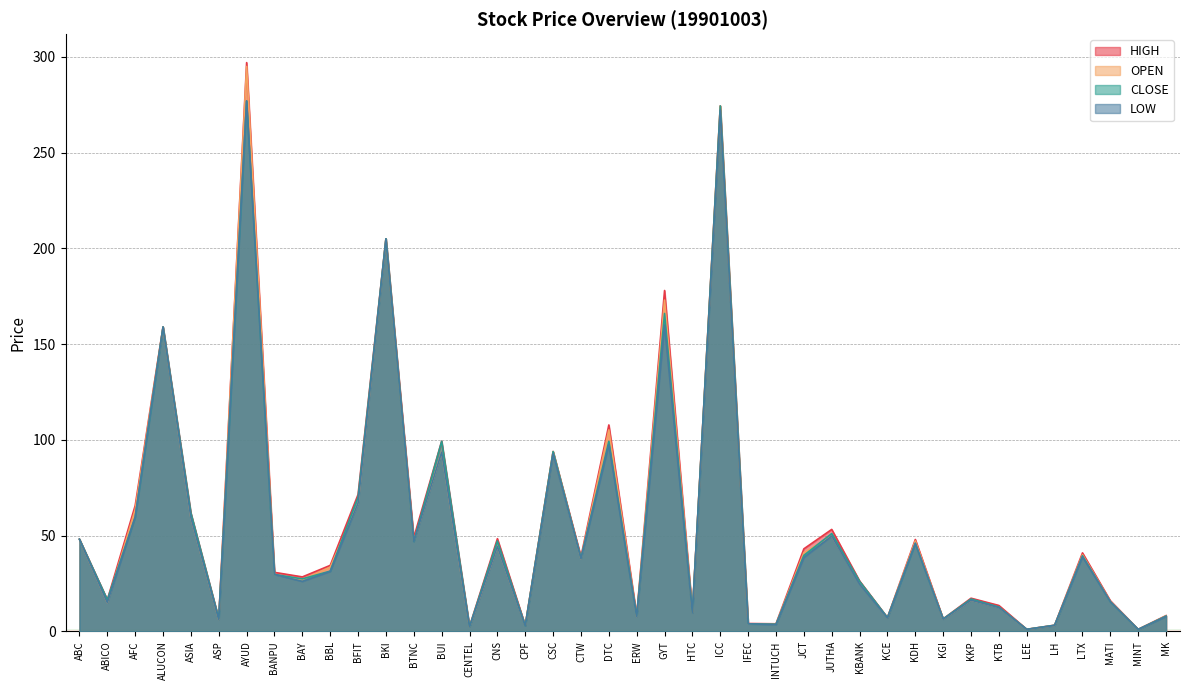

Reading right to left, transcribe all the data shown in this chart.

HIGH: MK=8.3	MINT=1.1	MATI=16.0	LTX=41.0	LH=3.3	LEE=1.1	KTB=13.5	KKP=17.3	KGI=6.5	KDH=48.0	KCE=7.2	KBANK=26.3	JUTHA=53.2	JCT=43.1	INTUCH=4.0	IFEC=4.1	ICC=274.4	HTC=10.2	GYT=178.0	ERW=8.3	DTC=107.8	CTW=39.0	CSC=93.9	CPF=3.1	CNS=48.4	CENTEL=2.6	BUI=99.3	BTNC=49.0	BKI=205.0	BFIT=71.5	BBL=34.5	BAY=28.5	BANPU=30.8	AYUD=297.0	ASP=6.6	ASIA=61.7	ALUCON=159.0	AFC=65.7	ABICO=16.5	ABC=48.1
OPEN: MK=8.1	MINT=1.0	MATI=15.7	LTX=40.0	LH=3.1	LEE=1.1	KTB=12.6	KKP=16.3	KGI=6.4	KDH=47.2	KCE=7.1	KBANK=25.4	JUTHA=49.8	JCT=41.1	INTUCH=3.7	IFEC=4.0	ICC=274.4	HTC=9.8	GYT=173.0	ERW=7.7	DTC=105.2	CTW=38.0	CSC=93.9	CPF=3.1	CNS=44.4	CENTEL=2.4	BUI=93.6	BTNC=47.2	BKI=205.0	BFIT=67.0	BBL=33.5	BAY=27.1	BANPU=29.7	AYUD=295.0	ASP=6.3	ASIA=59.4	ALUCON=159.0	AFC=63.6	ABICO=15.0	ABC=48.1
CLOSE: MK=8.0	MINT=1.0	MATI=15.5	LTX=39.5	LH=3.2	LEE=1.1	KTB=12.8	KKP=16.9	KGI=6.5	KDH=46.0	KCE=7.2	KBANK=26.1	JUTHA=51.1	JCT=39.7	INTUCH=3.7	IFEC=4.0	ICC=274.4	HTC=9.9	GYT=166.0	ERW=8.0	DTC=99.2	CTW=38.3	CSC=93.9	CPF=2.9	CNS=47.3	CENTEL=2.4	BUI=99.3	BTNC=47.0	BKI=205.0	BFIT=70.2	BBL=31.5	BAY=27.4	BANPU=29.7	AYUD=277.0	ASP=6.6	ASIA=61.7	ALUCON=159.0	AFC=59.7	ABICO=16.5	ABC=48.1
LOW: MK=7.8	MINT=1.0	MATI=15.5	LTX=39.0	LH=3.1	LEE=1.1	KTB=12.5	KKP=16.3	KGI=6.4	KDH=46.0	KCE=7.0	KBANK=24.8	JUTHA=49.8	JCT=38.6	INTUCH=3.5	IFEC=4.0	ICC=272.2	HTC=9.7	GYT=160.0	ERW=7.7	DTC=97.5	CTW=38.0	CSC=92.8	CPF=2.9	CNS=44.4	CENTEL=2.4	BUI=93.6	BTNC=47.0	BKI=205.0	BFIT=67.0	BBL=31.3	BAY=26.1	BANPU=29.7	AYUD=277.0	ASP=6.3	ASIA=59.4	ALUCON=159.0	AFC=59.7	ABICO=15.0	ABC=48.1